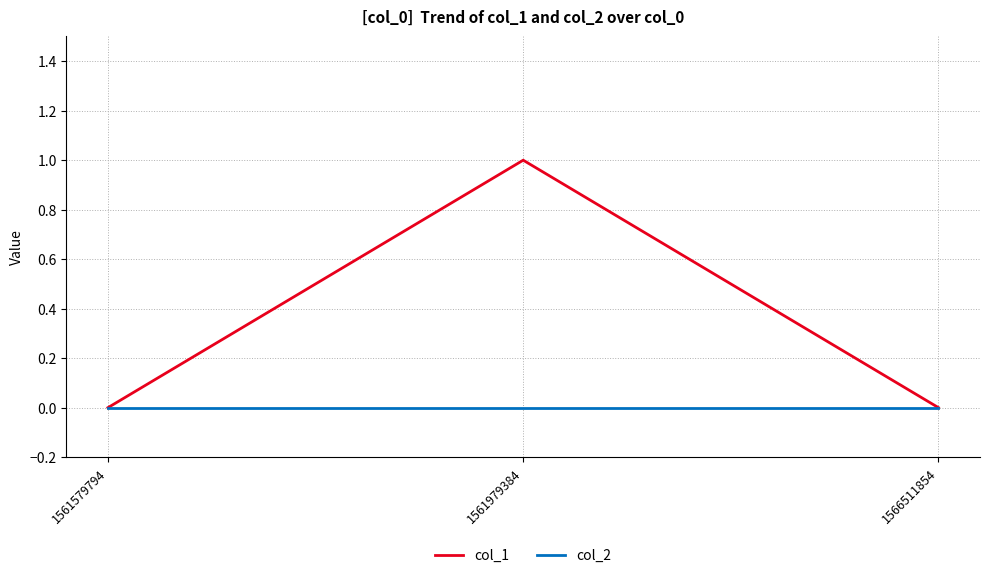

Reading right to left, what are all the values shown in this chart?

col_1: 0	1	0
col_2: 0	0	0